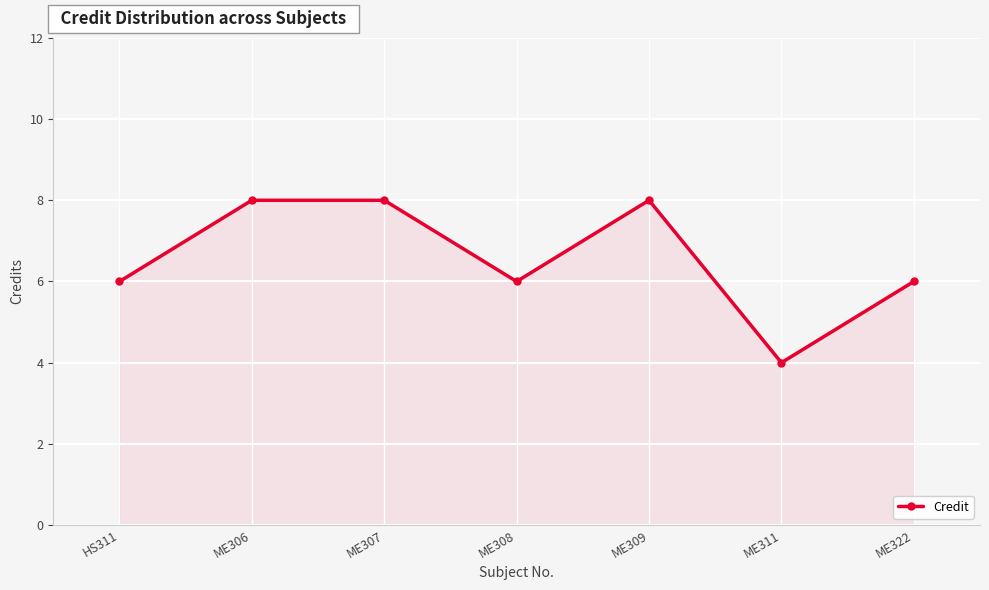

What is the smallest value displayed?

4